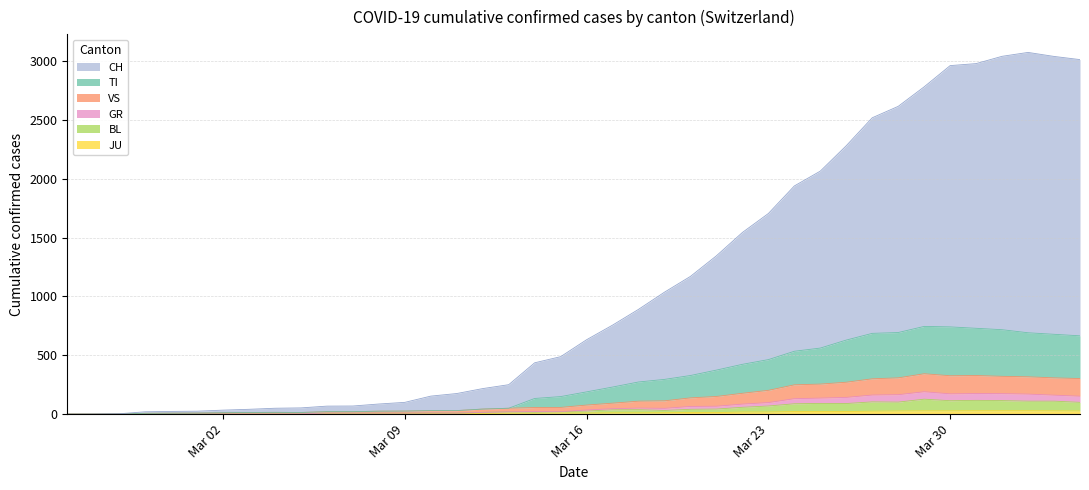

Reading left to right, what are all the values shown in this chart?

CH: 0	1	3	20	23	25	34	41	50	53	68	69	86	100	153	175	217	250	436	488	632	756	890	1036	1170	1345	1543	1704	1938	2064	2280	2517	2614	2780	2960	2977	3039	3072	3038	3011
TI: 0	0	1	7	8	9	12	14	15	14	21	21	25	26	30	30	43	50	133	149	189	230	273	295	328	374	423	463	534	561	629	686	693	745	741	729	717	691	678	665
GR: 0	0	1	1	2	2	2	2	2	3	9	9	9	9	10	9	15	20	22	21	35	46	51	49	65	67	85	98	131	136	142	162	165	190	172	175	174	170	161	152
JU: 0	0	1	1	1	1	1	1	1	2	5	5	5	5	5	6	6	8	8	9	9	11	11	12	14	13	18	18	22	23	22	25	27	28	28	29	29	29	28	27
VS: 0	0	1	7	8	9	12	14	15	14	21	21	25	26	30	30	43	50	56	57	77	93	110	113	138	150	177	202	249	255	271	300	308	343	326	328	321	317	308	302
BL: 0	0	1	1	2	2	2	2	2	3	9	9	9	9	10	9	15	20	16	21	26	37	38	31	41	43	58	69	88	91	90	104	102	127	114	117	115	110	110	100